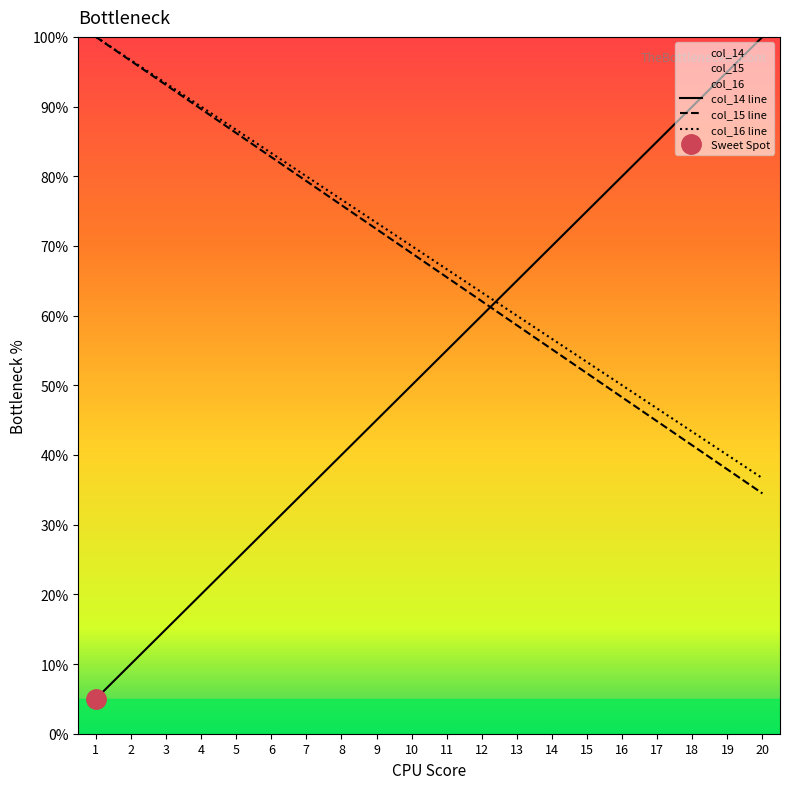

Where is col_14 nearest to the value 52?

10